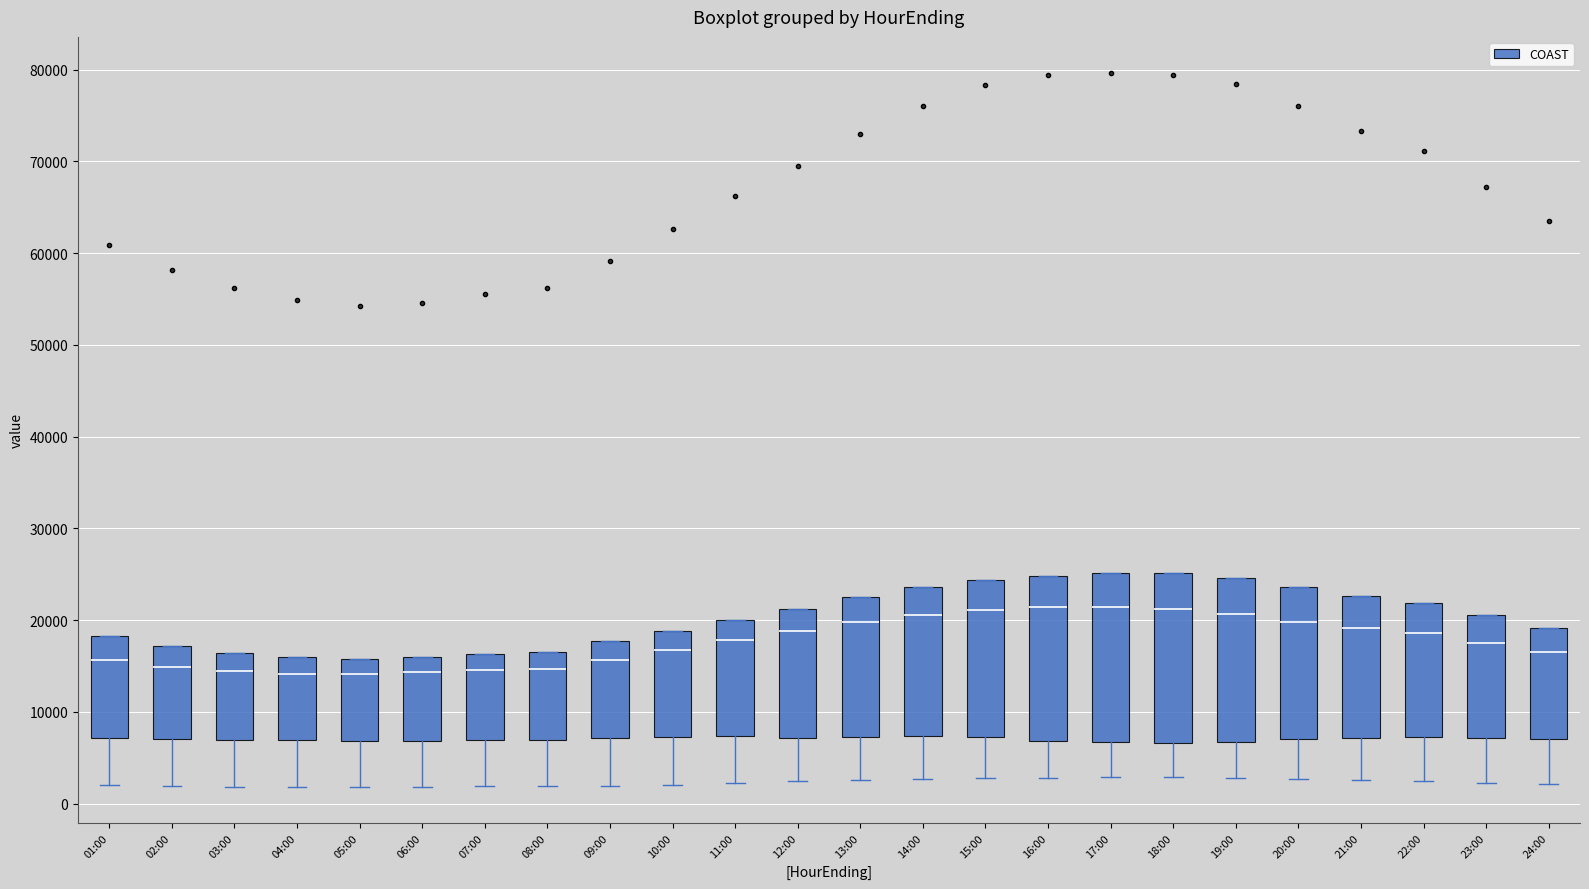

Reading left to right, transcribe this box plot: for each box, give where its median line is, the range the box spans, and where its two whiskers end, as read against the y-axis. The values are not printed on the chart, so give them approximately, as read against the axis.

01:00: median 16000, box 7000 to 18000, whiskers 2000 to 18000
02:00: median 15000, box 7000 to 17000, whiskers 2000 to 17000
03:00: median 14000, box 7000 to 16000, whiskers 2000 to 16000
04:00: median 14000, box 7000 to 16000, whiskers 2000 to 16000
05:00: median 14000, box 7000 to 16000, whiskers 2000 to 16000
06:00: median 14000, box 7000 to 16000, whiskers 2000 to 16000
07:00: median 15000, box 7000 to 16000, whiskers 2000 to 16000
08:00: median 15000, box 7000 to 17000, whiskers 2000 to 17000
09:00: median 16000, box 7000 to 18000, whiskers 2000 to 18000
10:00: median 17000, box 7000 to 19000, whiskers 2000 to 19000
11:00: median 18000, box 7000 to 20000, whiskers 2000 to 20000
12:00: median 19000, box 7000 to 21000, whiskers 2000 to 21000
13:00: median 20000, box 7000 to 23000, whiskers 3000 to 23000
14:00: median 21000, box 7000 to 24000, whiskers 3000 to 24000
15:00: median 21000, box 7000 to 24000, whiskers 3000 to 24000
16:00: median 21000, box 7000 to 25000, whiskers 3000 to 25000
17:00: median 21000, box 7000 to 25000, whiskers 3000 to 25000
18:00: median 21000, box 7000 to 25000, whiskers 3000 to 25000
19:00: median 21000, box 7000 to 25000, whiskers 3000 to 25000
20:00: median 20000, box 7000 to 24000, whiskers 3000 to 24000
21:00: median 19000, box 7000 to 23000, whiskers 3000 to 23000
22:00: median 19000, box 7000 to 22000, whiskers 2000 to 22000
23:00: median 17000, box 7000 to 21000, whiskers 2000 to 21000
24:00: median 17000, box 7000 to 19000, whiskers 2000 to 19000